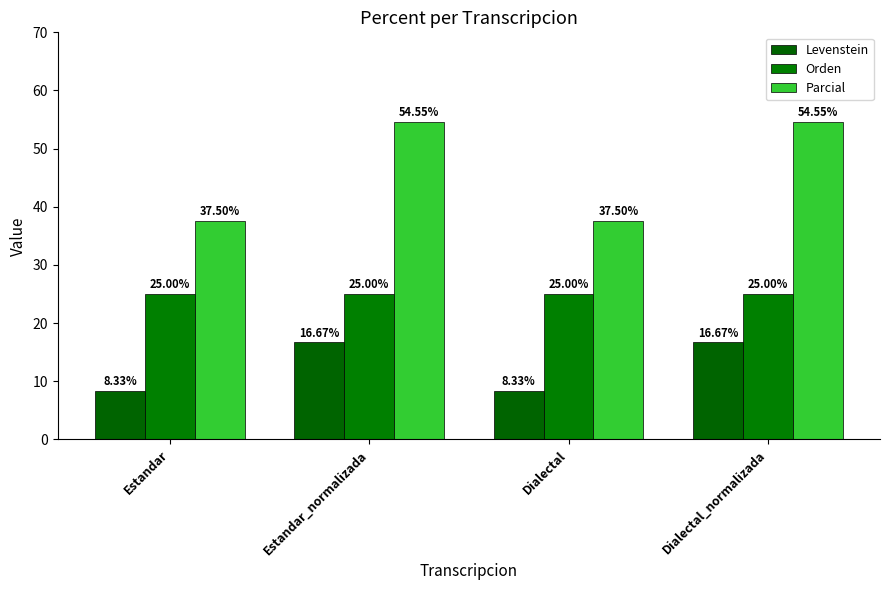

How many values in the Levenstein series are below 16?

2